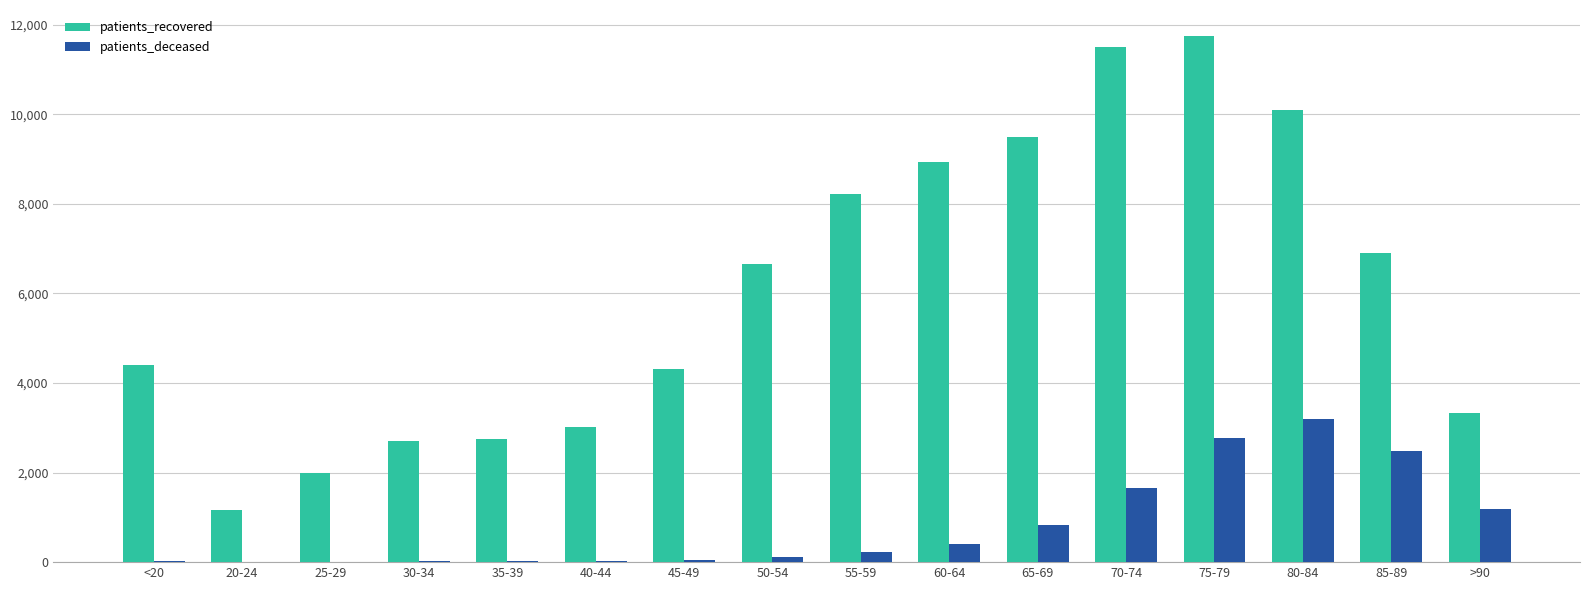

What is the total value across all series at 40-44?

3035